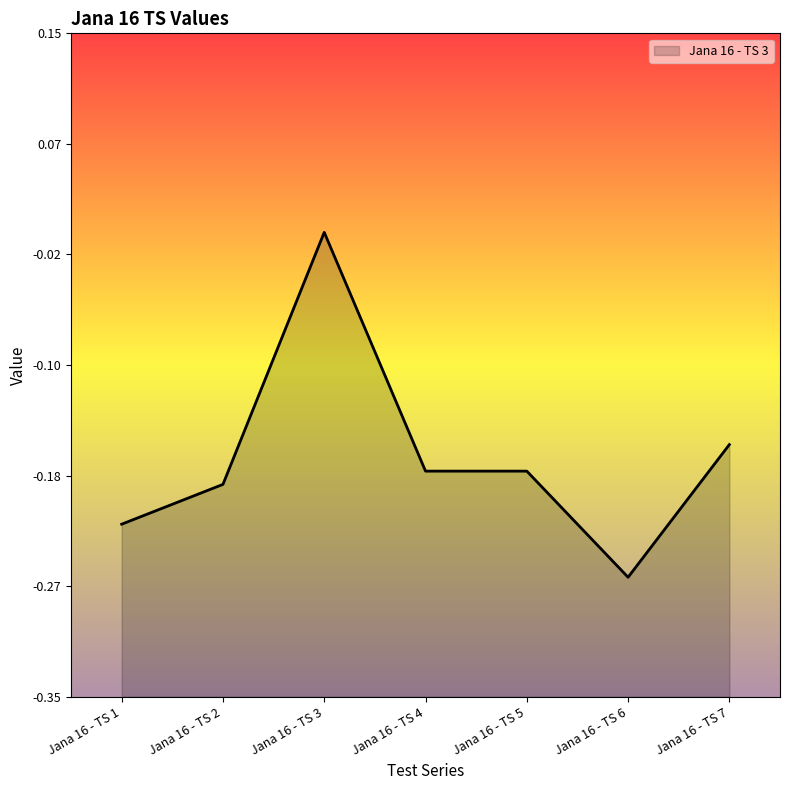

How many data points does each series have?

7